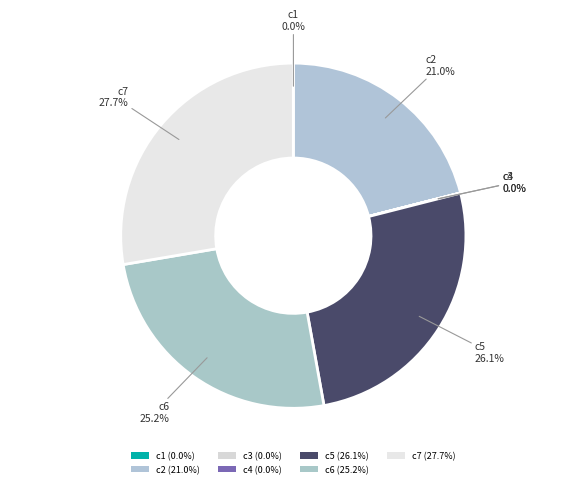

True or false: c2 accounts for 21% of the total.

True